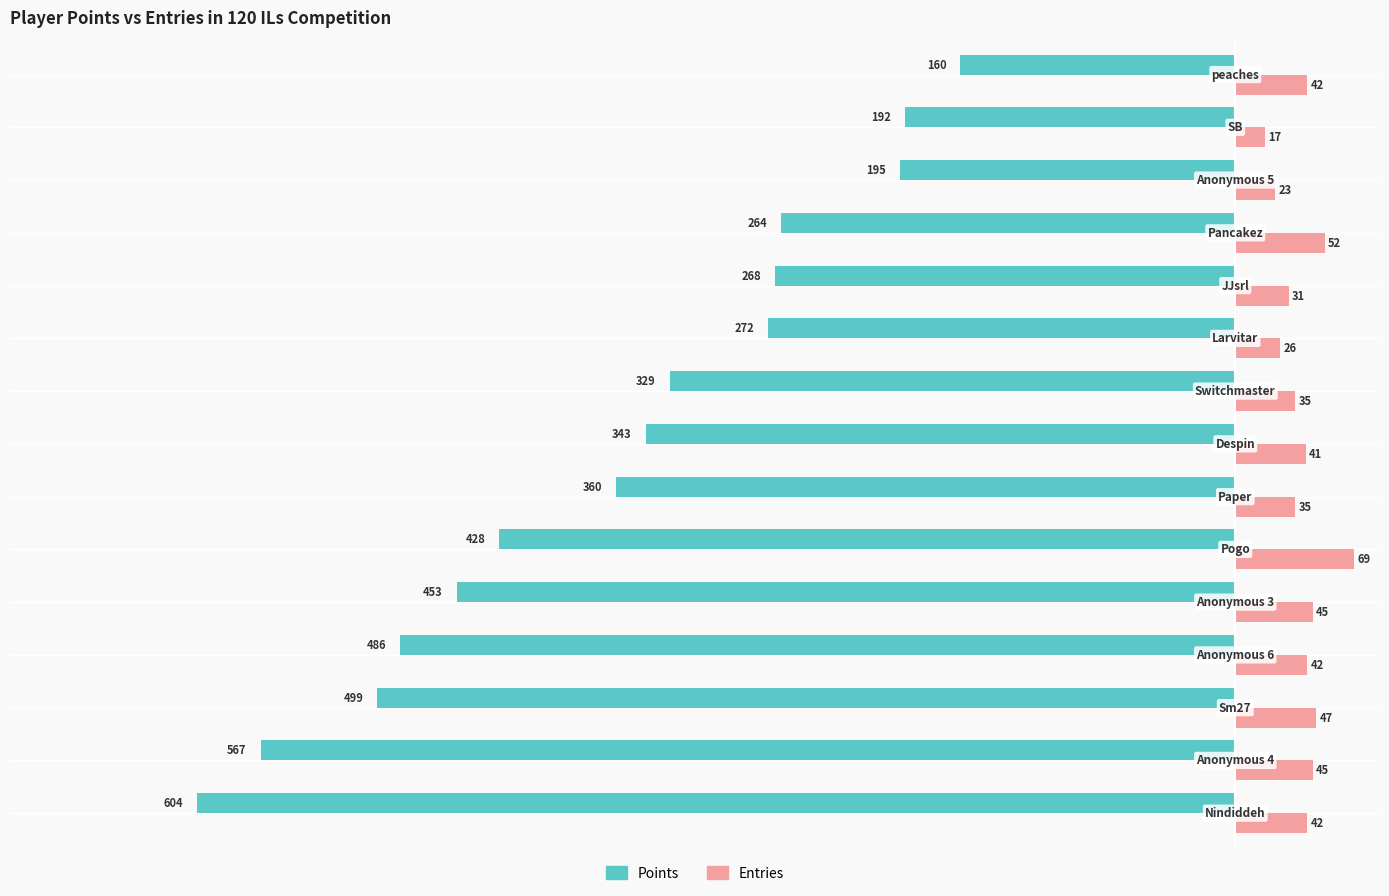

Count the number of data series in this chart.

2